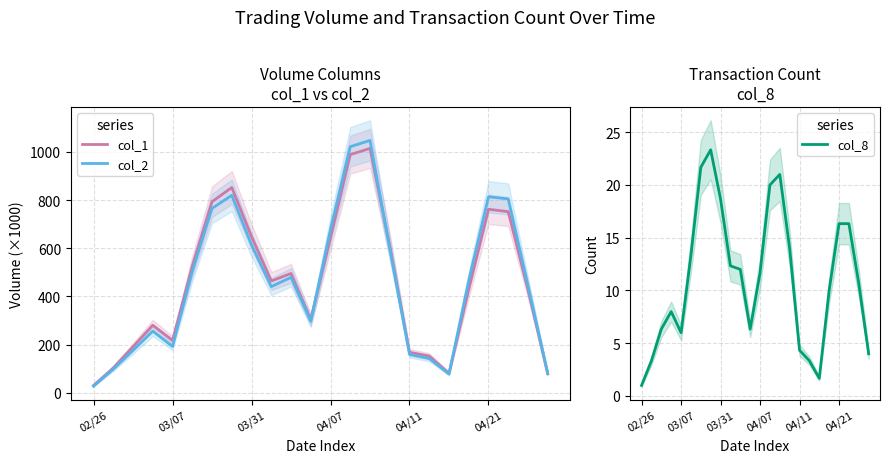

The value of col_1 at 03/07 is 217.3. True or false?

True